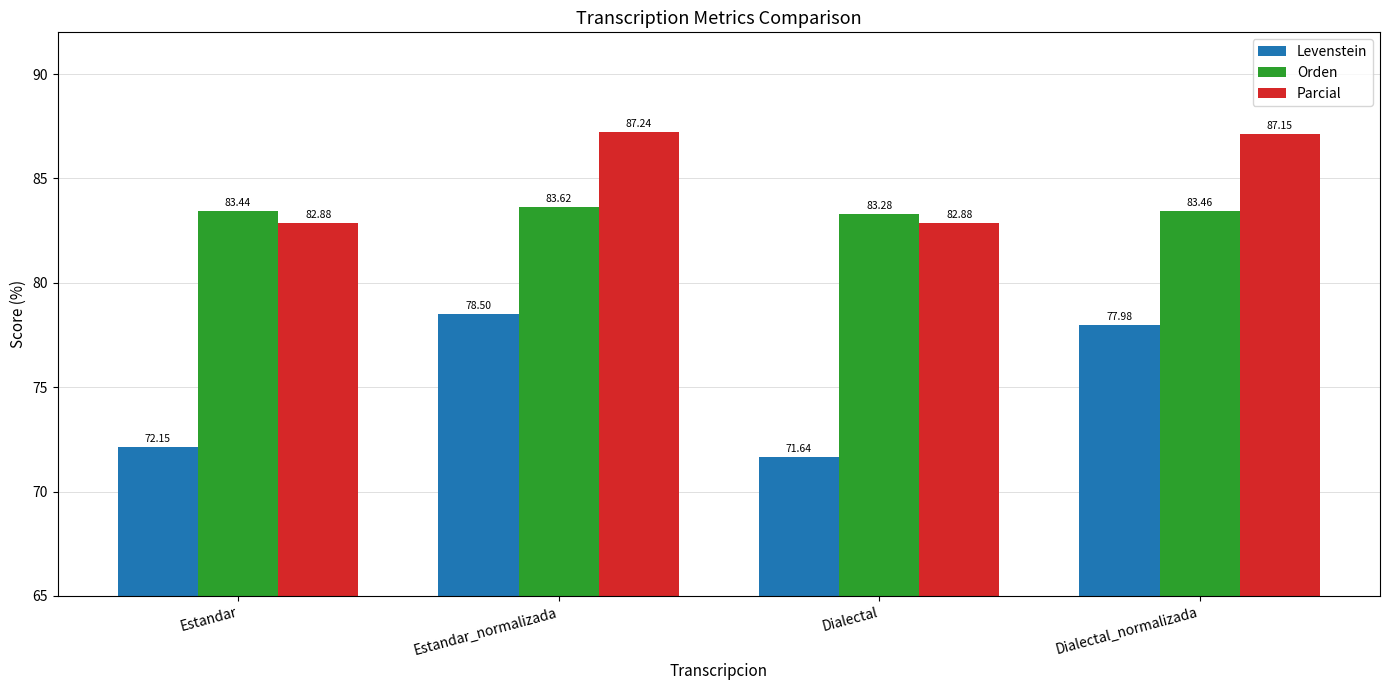

How many bars are there in each group?

3